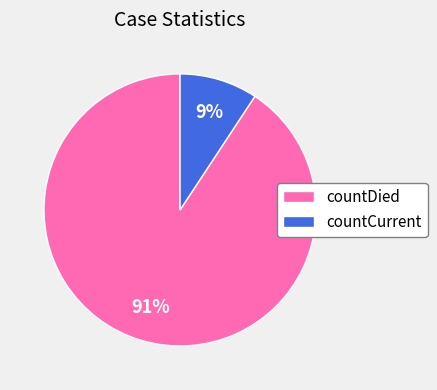

Does countCurrent account for over 50% of the chart?

No